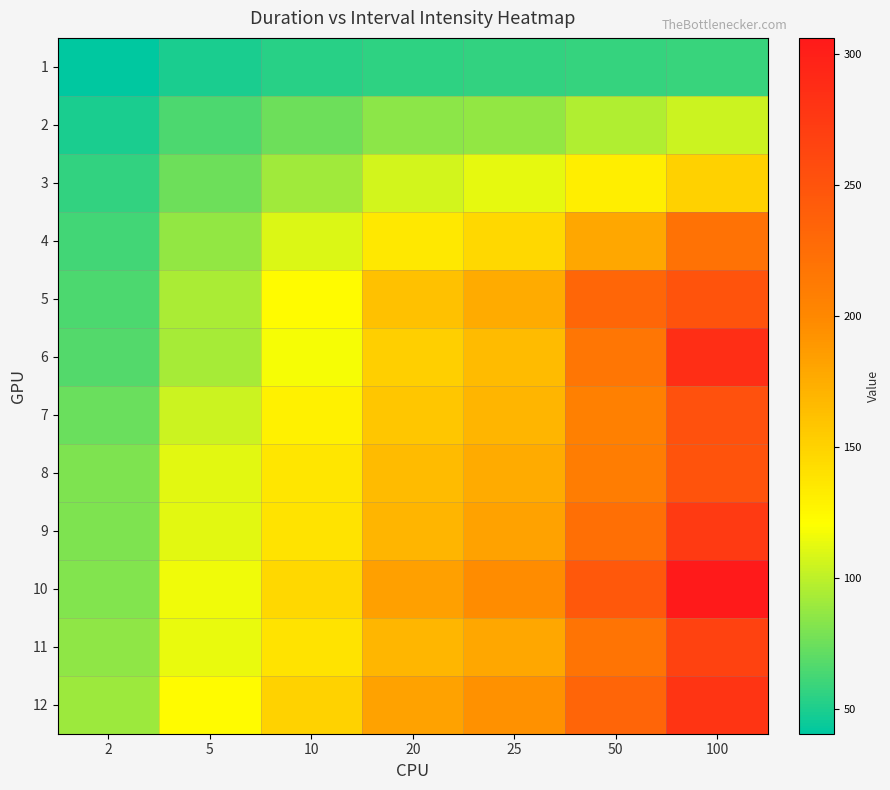

List the series in order of their peak value, lowest first.

1, 2, 3, 4, 5, 8, 7, 11, 9, 12, 6, 10